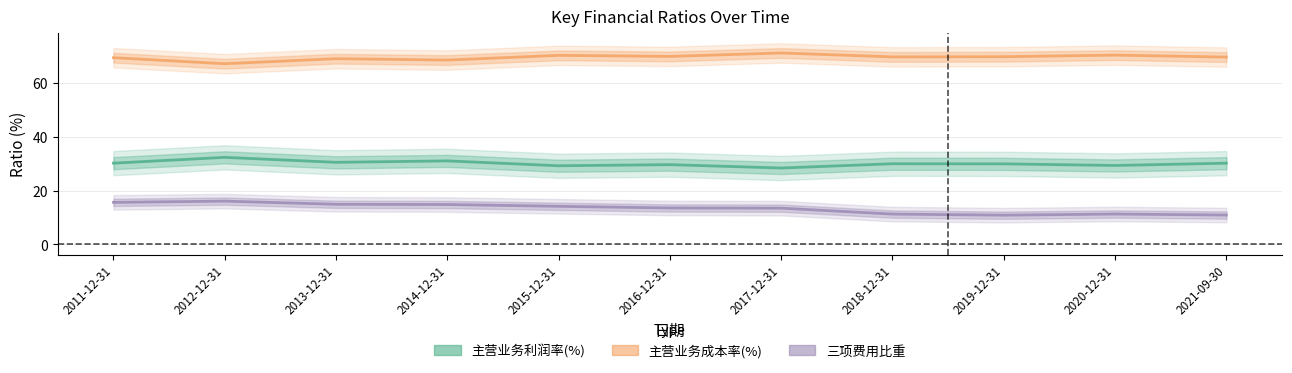

What is the total value across all series at 2019-12-31?

110.4